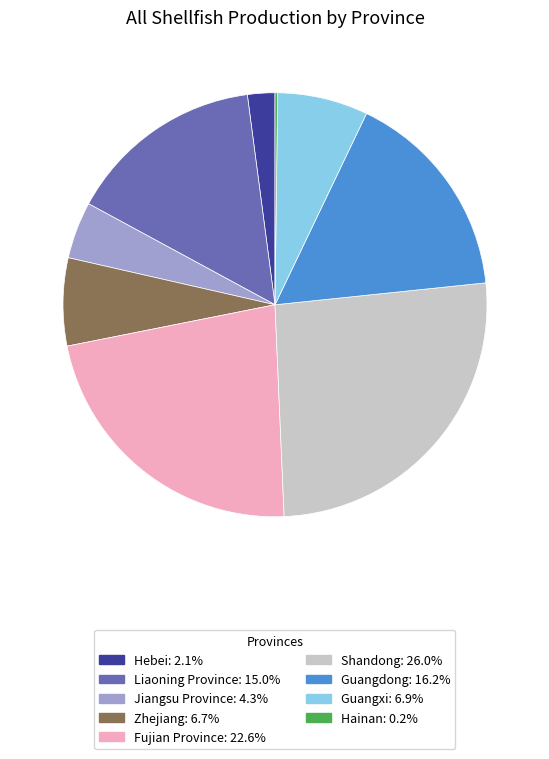

Combined, do Hebei and Zhejiang account for over 50%?

No